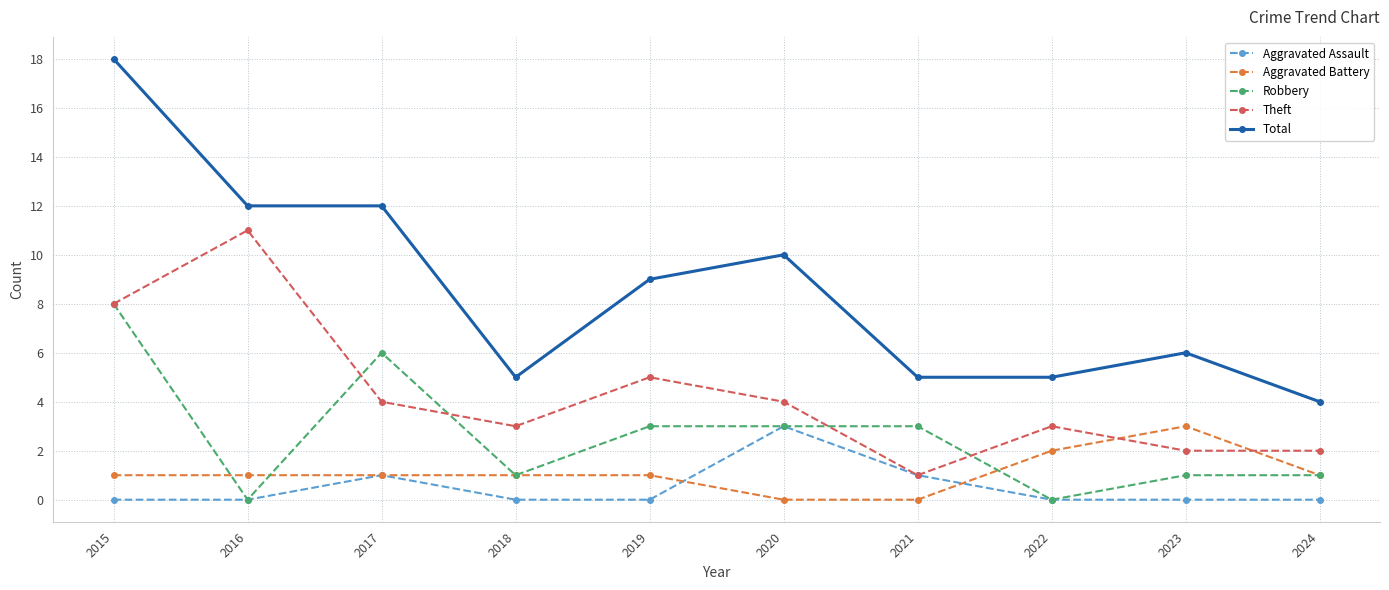

True or false: Robbery has a value of 5 at 2021.

False